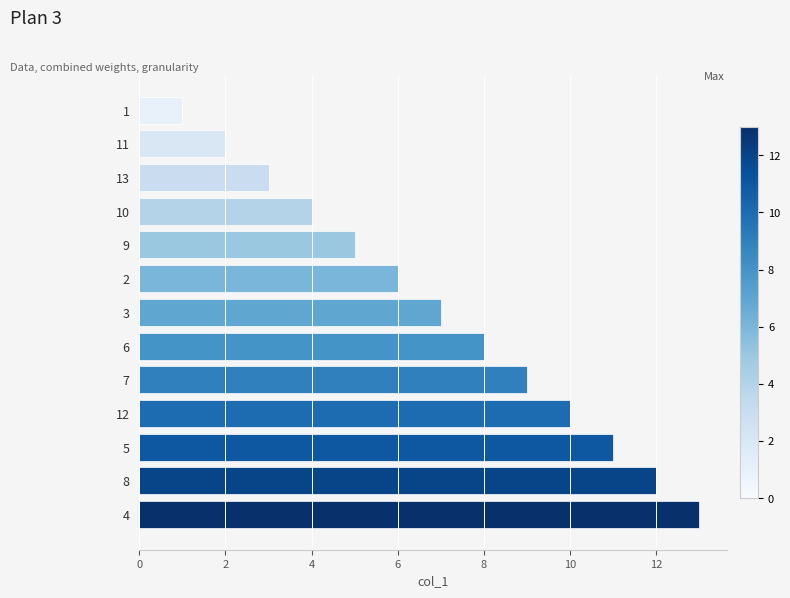

What is the difference between the maximum and minimum values?

12